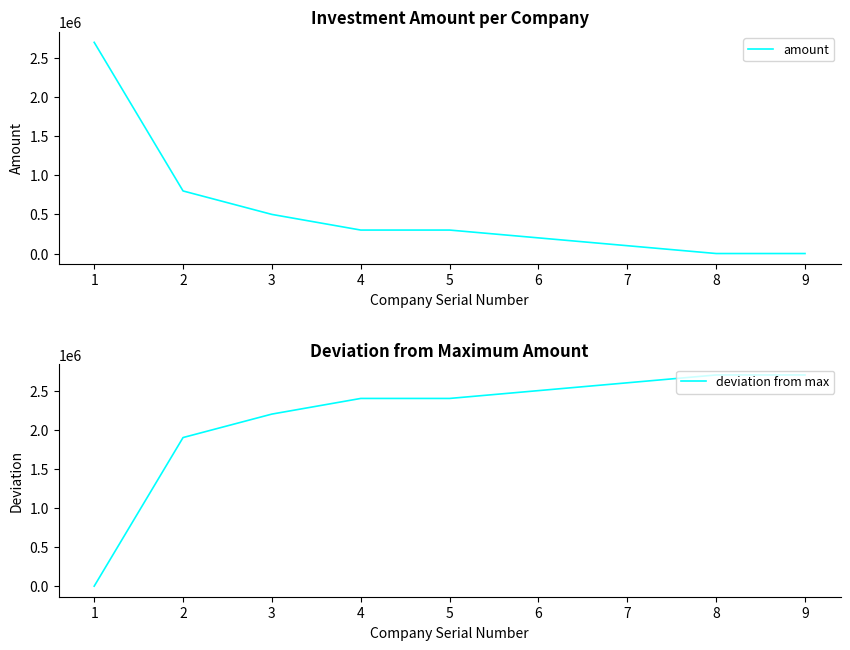

Read the amount value at 6, to the nearest 10.

200000